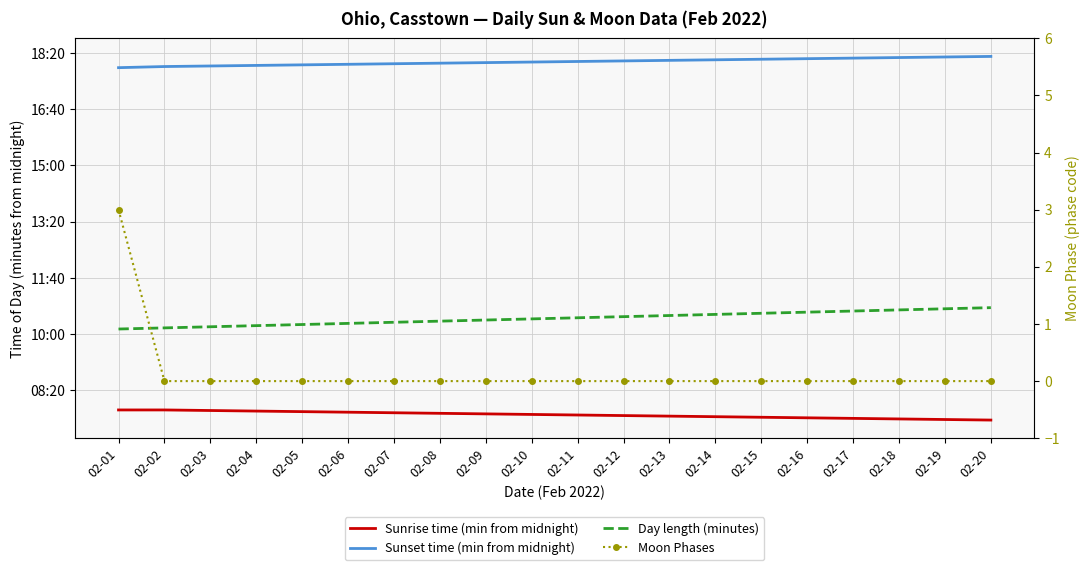

Rank the categories by Day length (minutes) value from lowest to highest.

02-01, 02-02, 02-03, 02-04, 02-05, 02-06, 02-07, 02-08, 02-09, 02-10, 02-11, 02-12, 02-13, 02-14, 02-15, 02-16, 02-17, 02-18, 02-19, 02-20